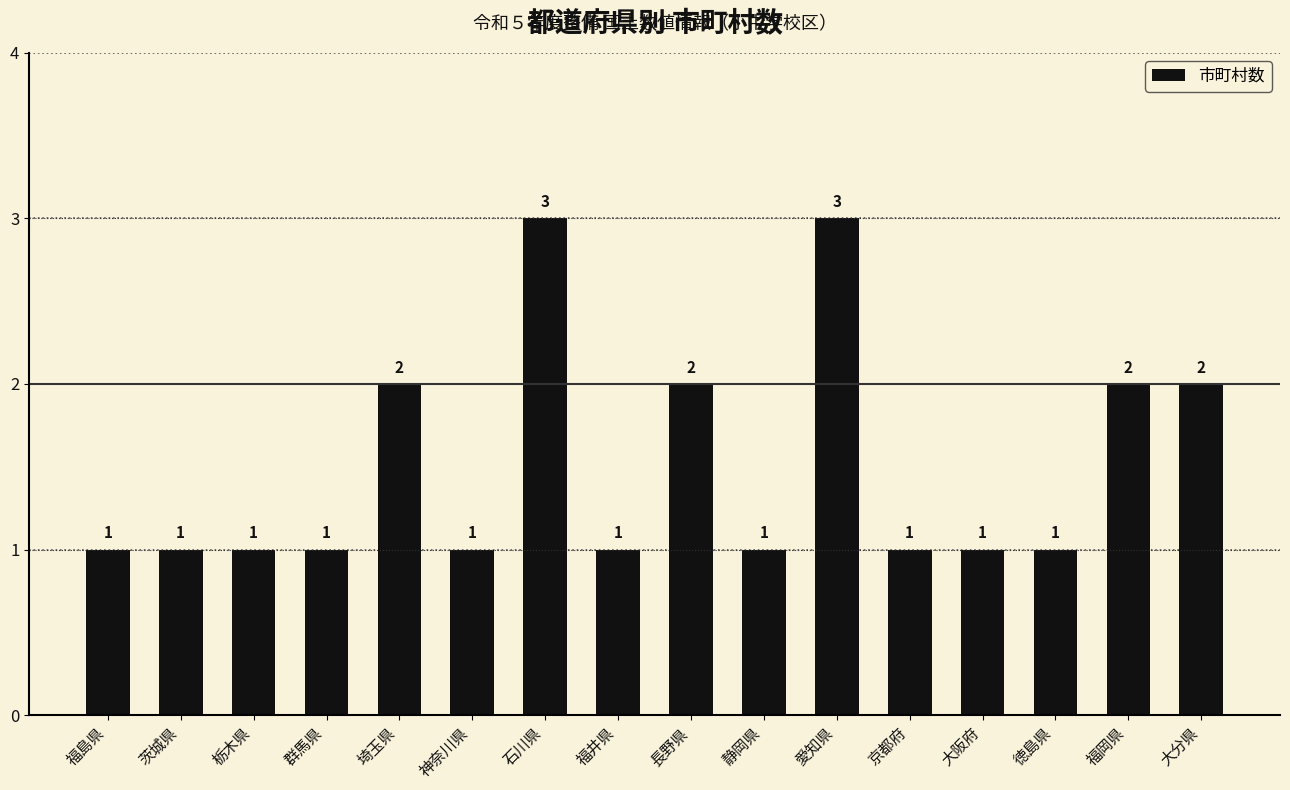

Are the bars horizontal?

No